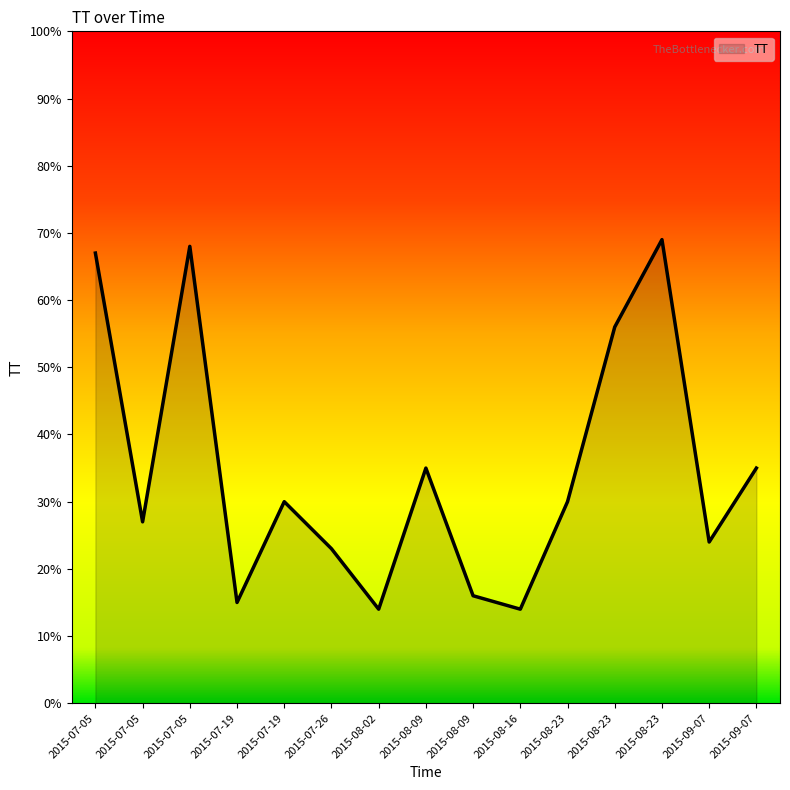

At which label does the data first exceed 30?

2015-07-05